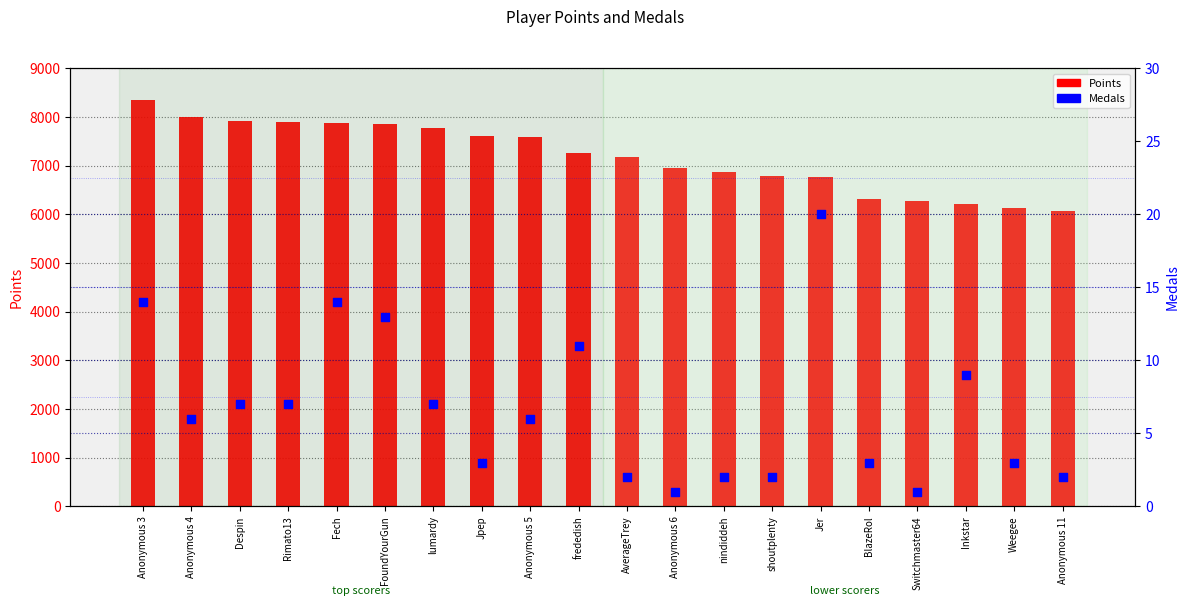

Is the value of Medals at Fech greater than the value of Points at Anonymous 11?

No